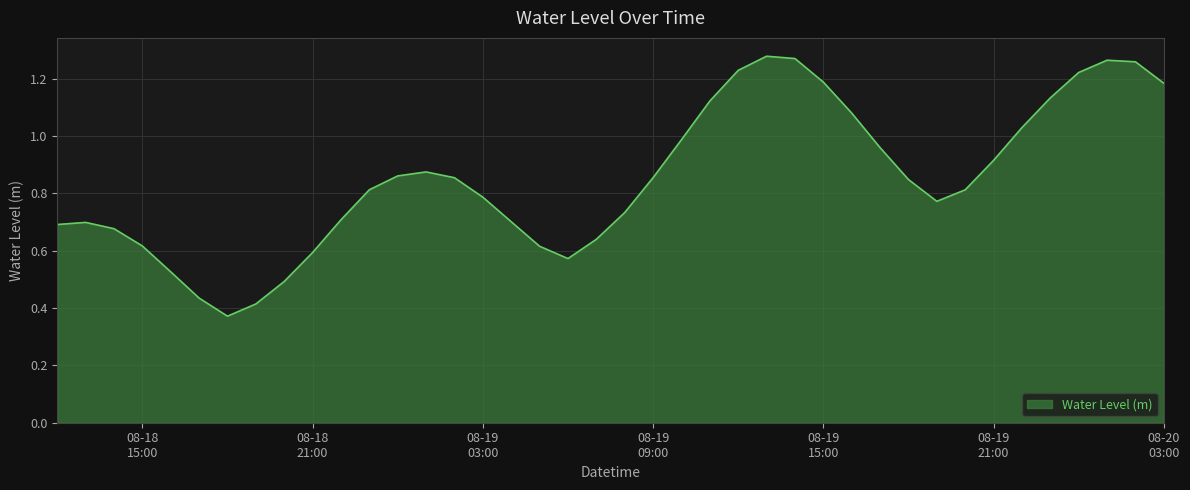

True or false: the data has more than 0 interior local peaks.

True